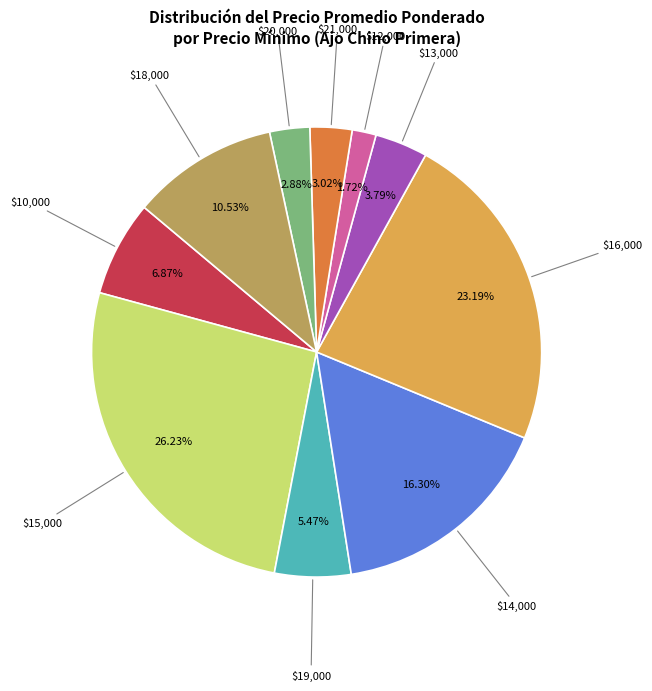

Does $12,000 represent more than half of the total?

No